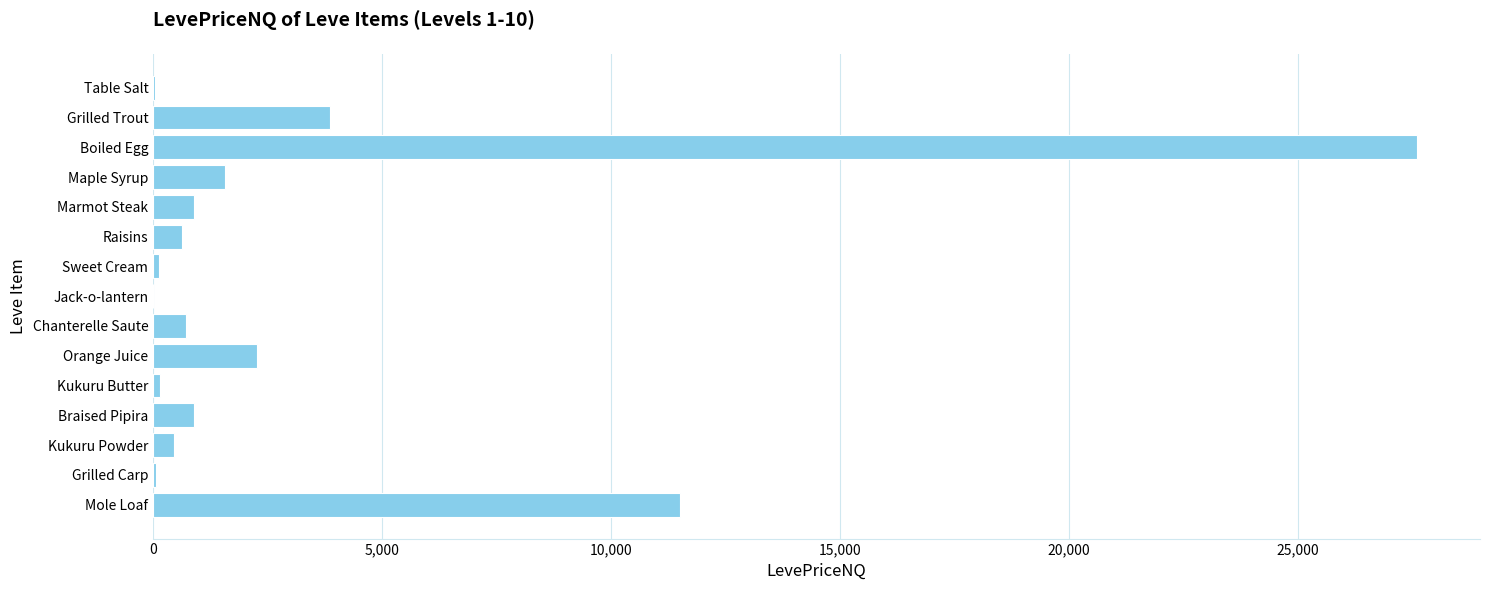

What is the sum of all values?

50753.4